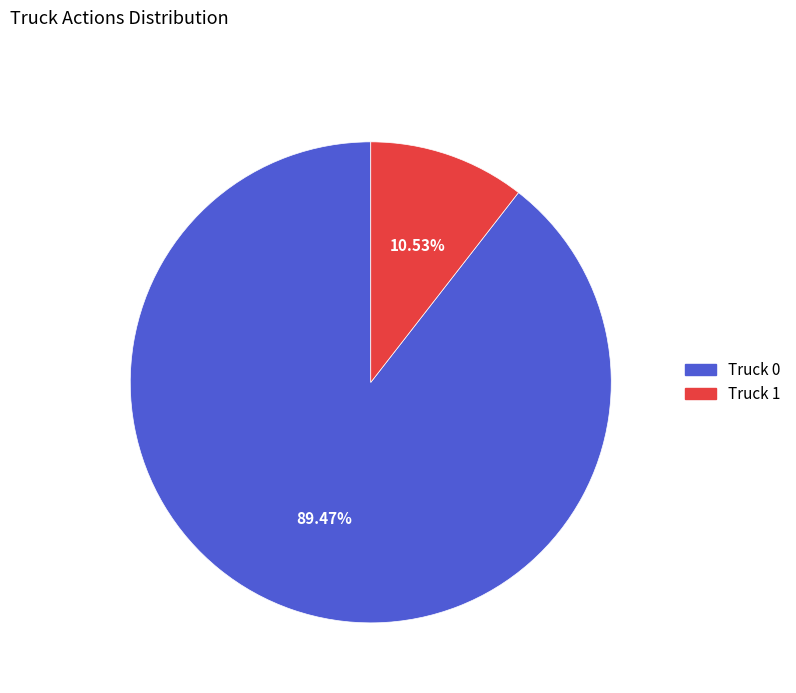

How many segments does this pie chart have?

2